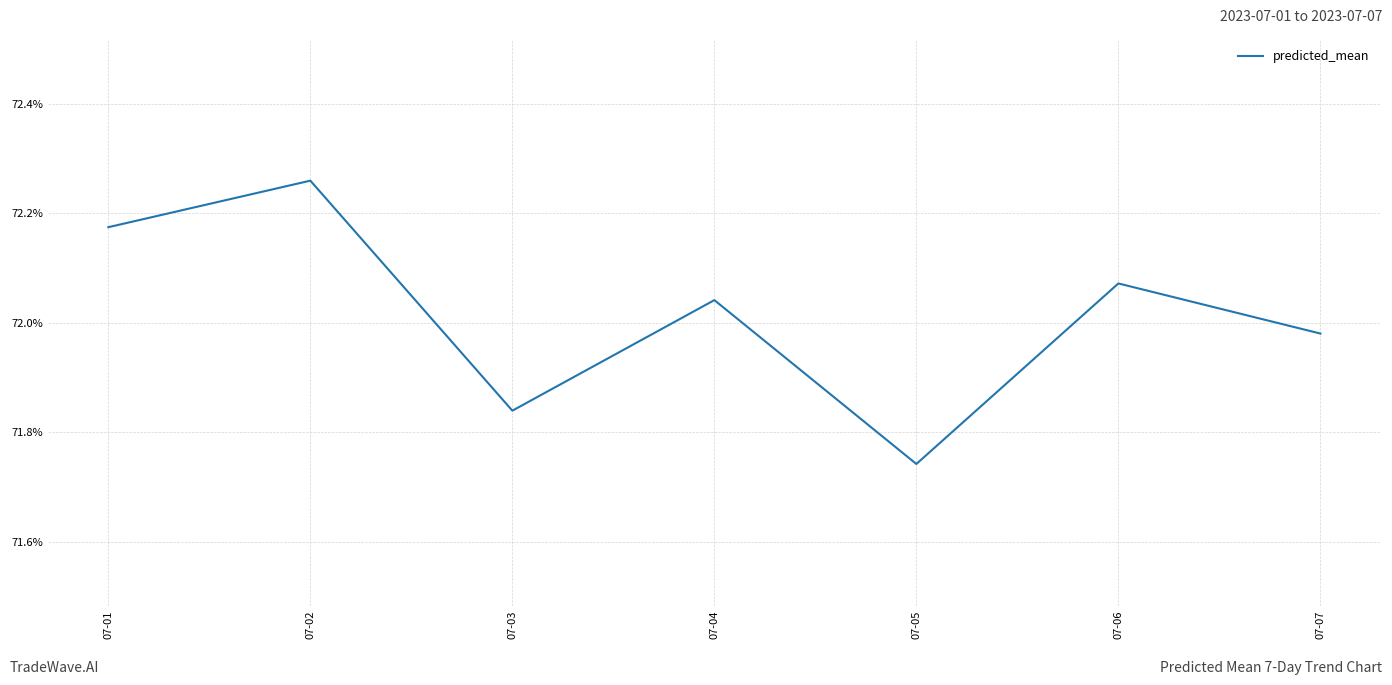

The chart shows a value of 0.3 at 07-03. True or false?

False